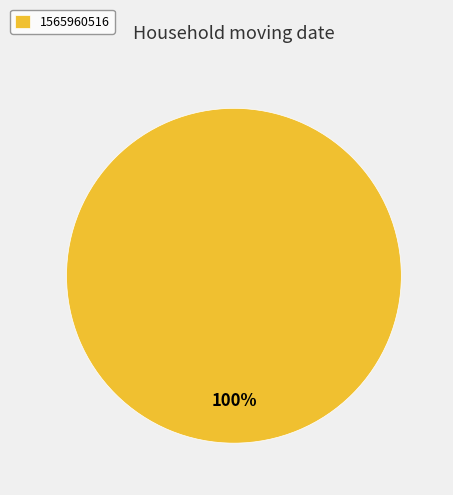

Rank the categories by value from lowest to highest.

1565960516